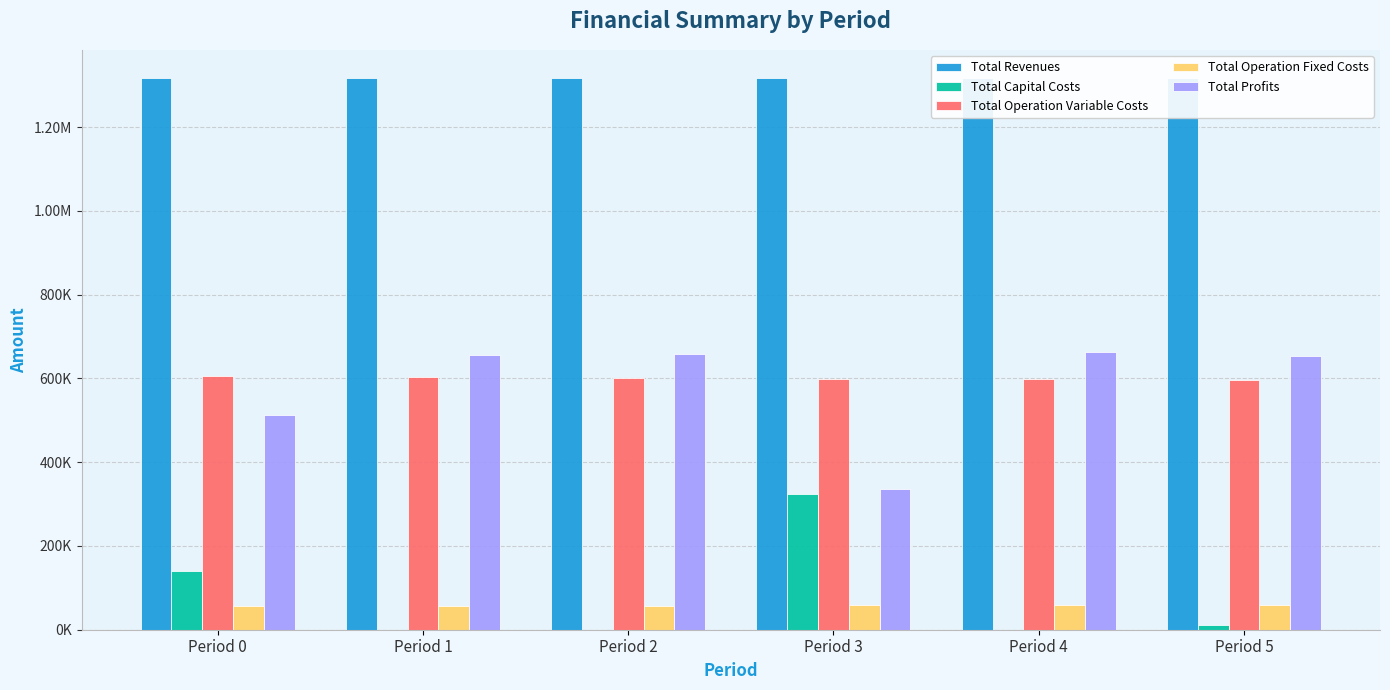

What is the maximum value shown in the chart?

1318021.2